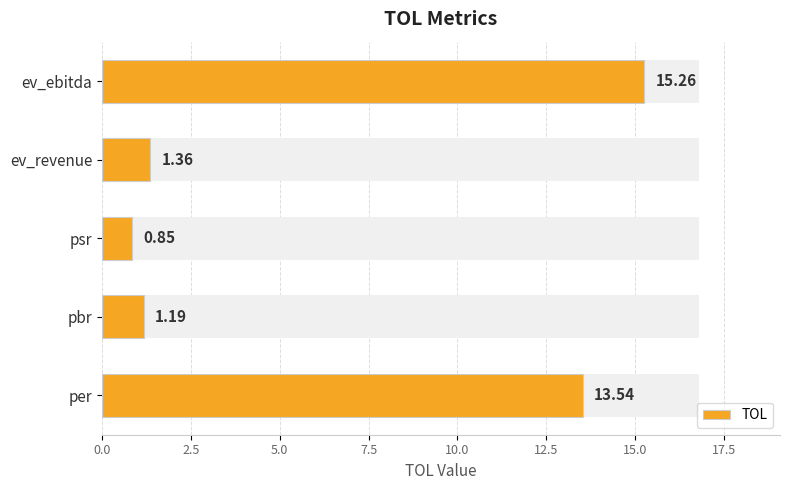

How many values exceed 1?

4